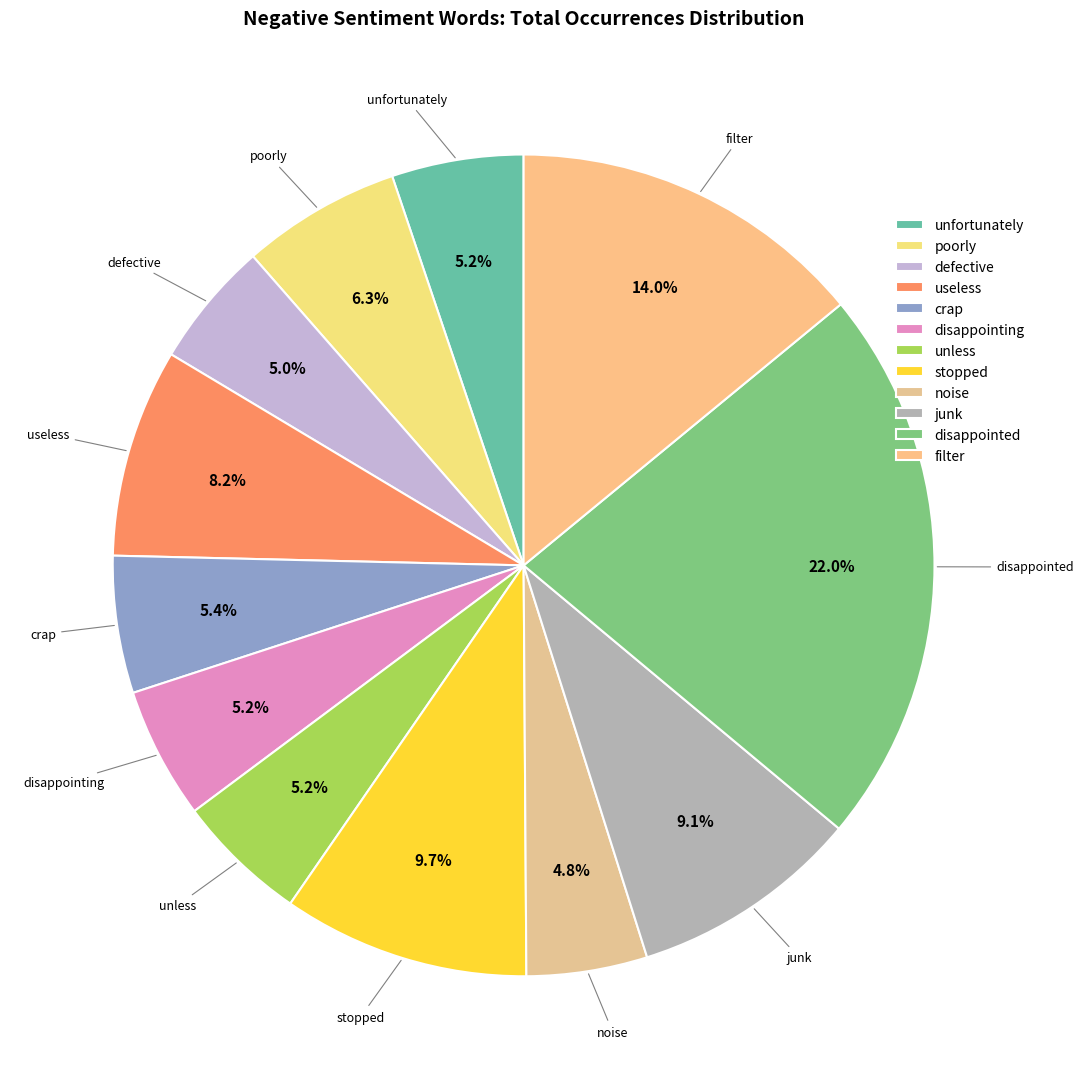

How many segments does this pie chart have?

12